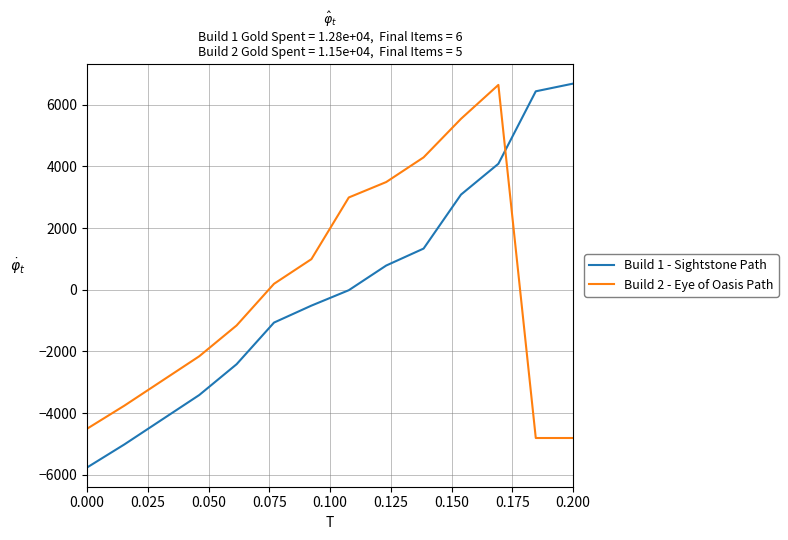

What is the greatest value displayed?

6685.7